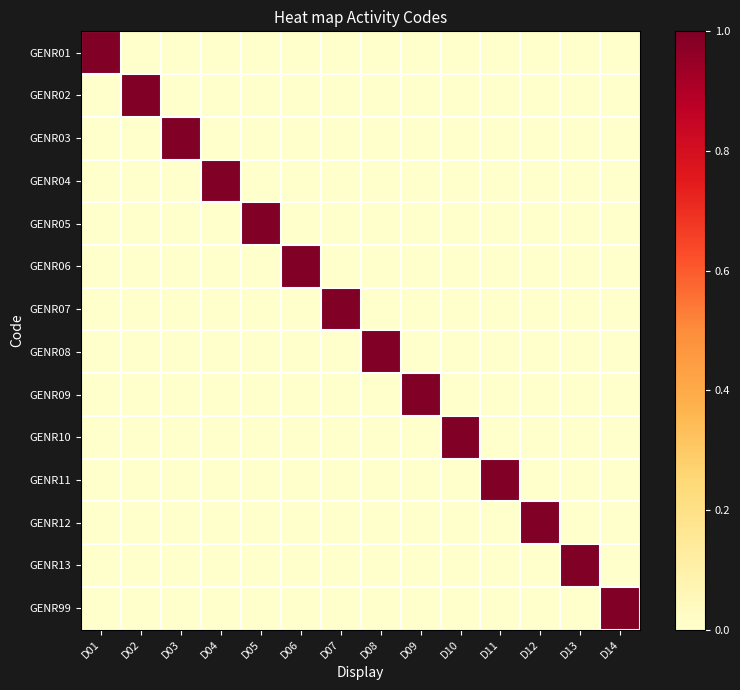

At D07, list the series in order from smallest to largest.

GENR01, GENR02, GENR03, GENR04, GENR05, GENR06, GENR08, GENR09, GENR10, GENR11, GENR12, GENR13, GENR99, GENR07